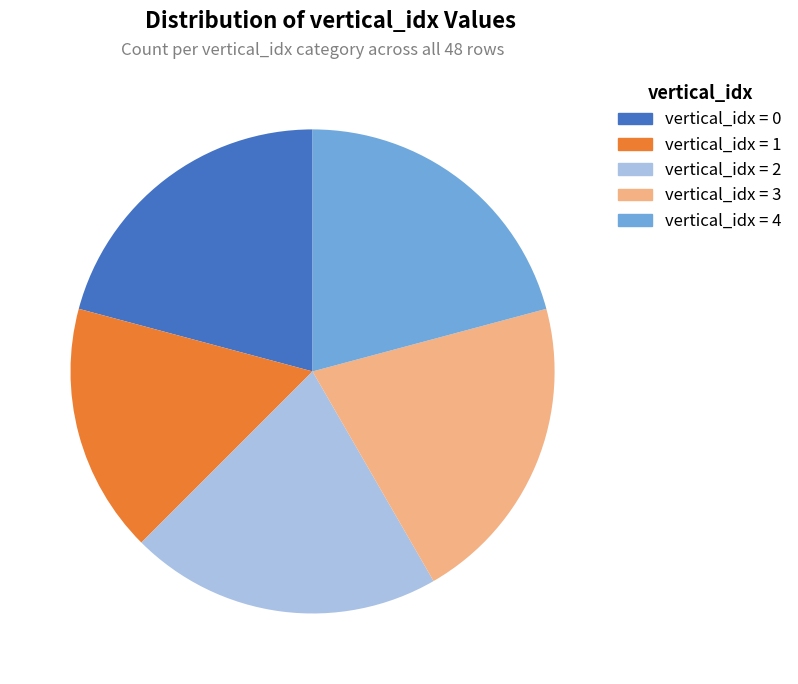

Does any single category account for the majority?

No